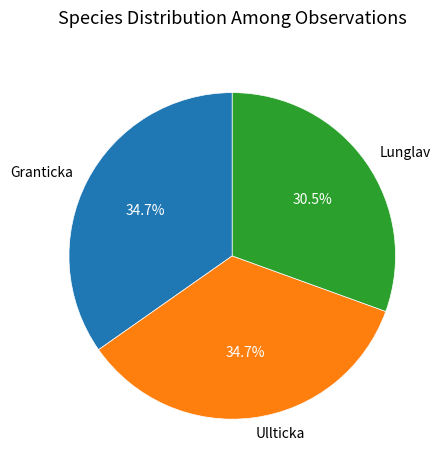

Between Ullticka and Lunglav, which is larger?

Ullticka